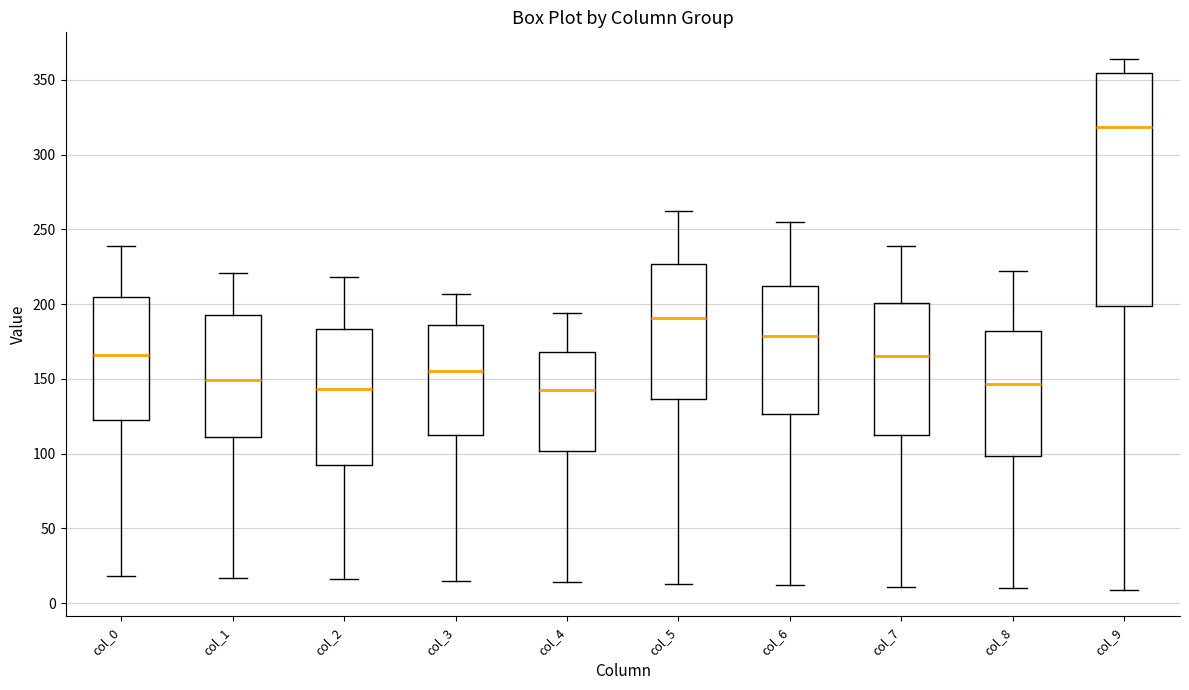

Which box has the highest median line?

col_9